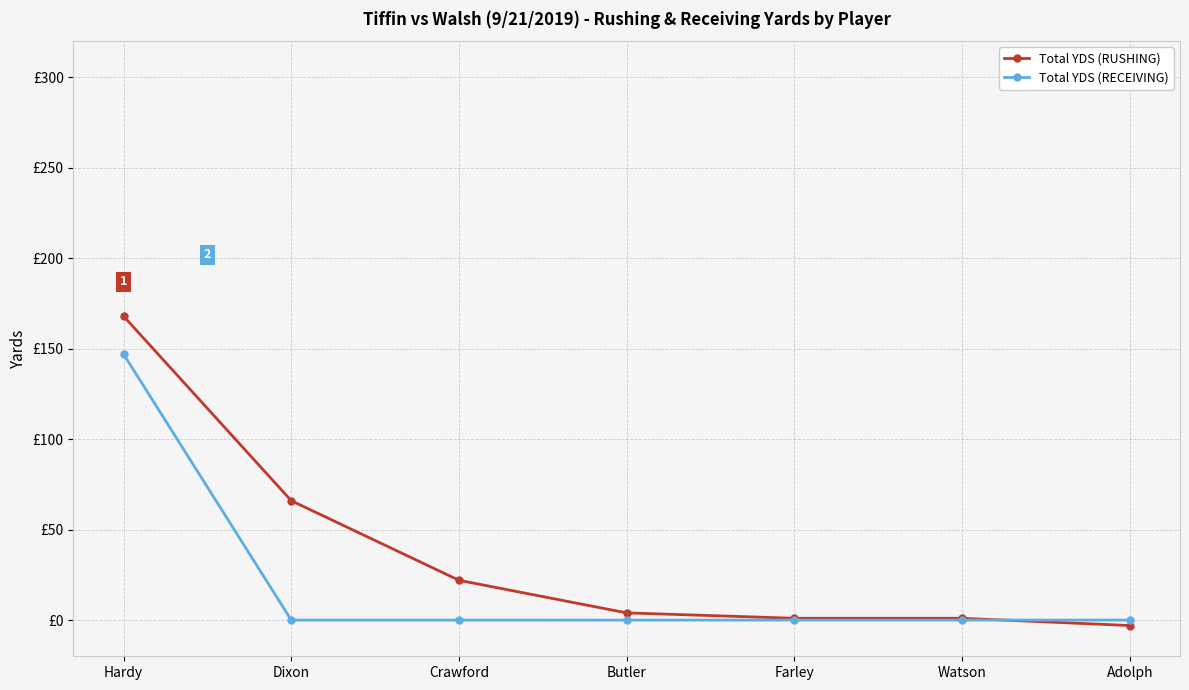

True or false: Total YDS (RECEIVING) has more than 0 interior local peaks.

False